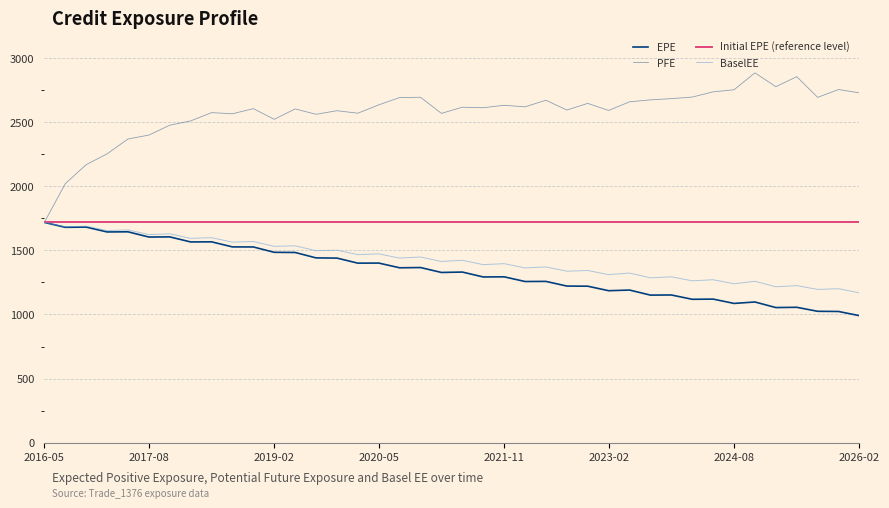

How many interior local valleys does the EPE series have?

14